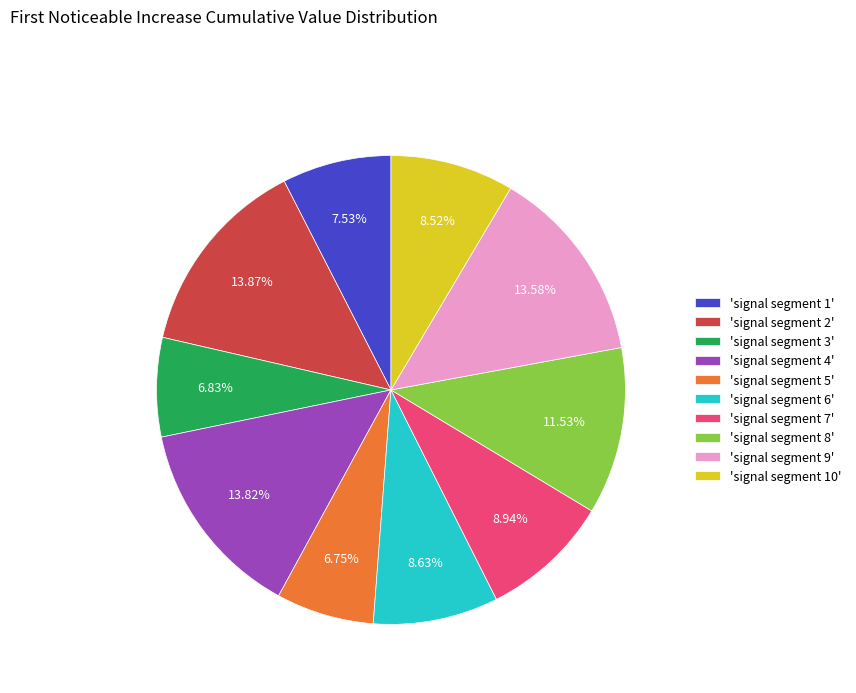

Does any single category account for the majority?

No